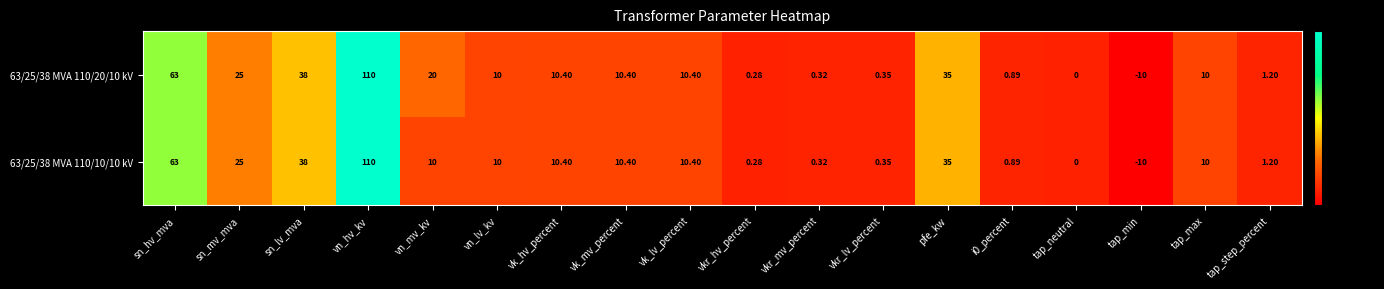

Where is 63/25/38 MVA 110/20/10 kV nearest to the value 50?

sn_lv_mva